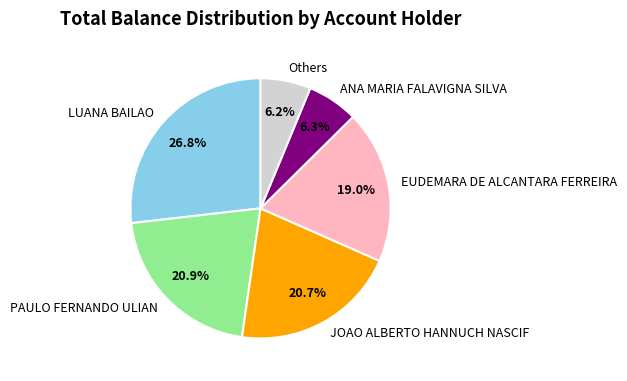

How many segments does this pie chart have?

6